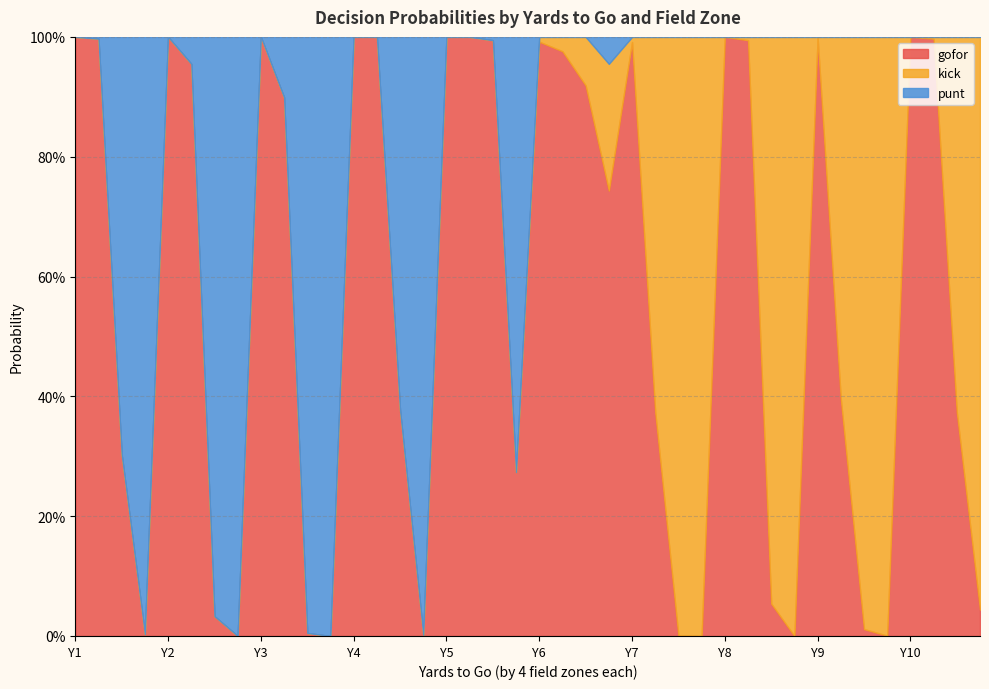

At how many categories does at least one series exceed 0?

40